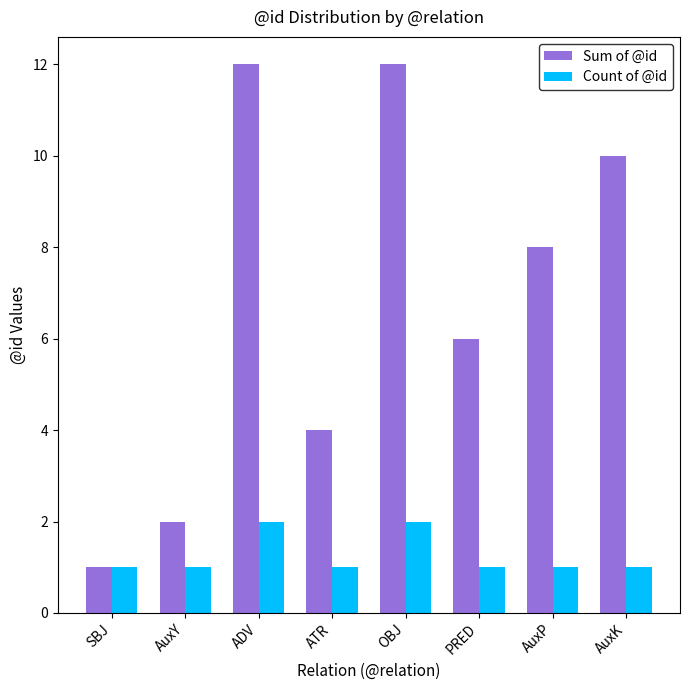

Count the Count of @id values in the range 1 to 2.

8